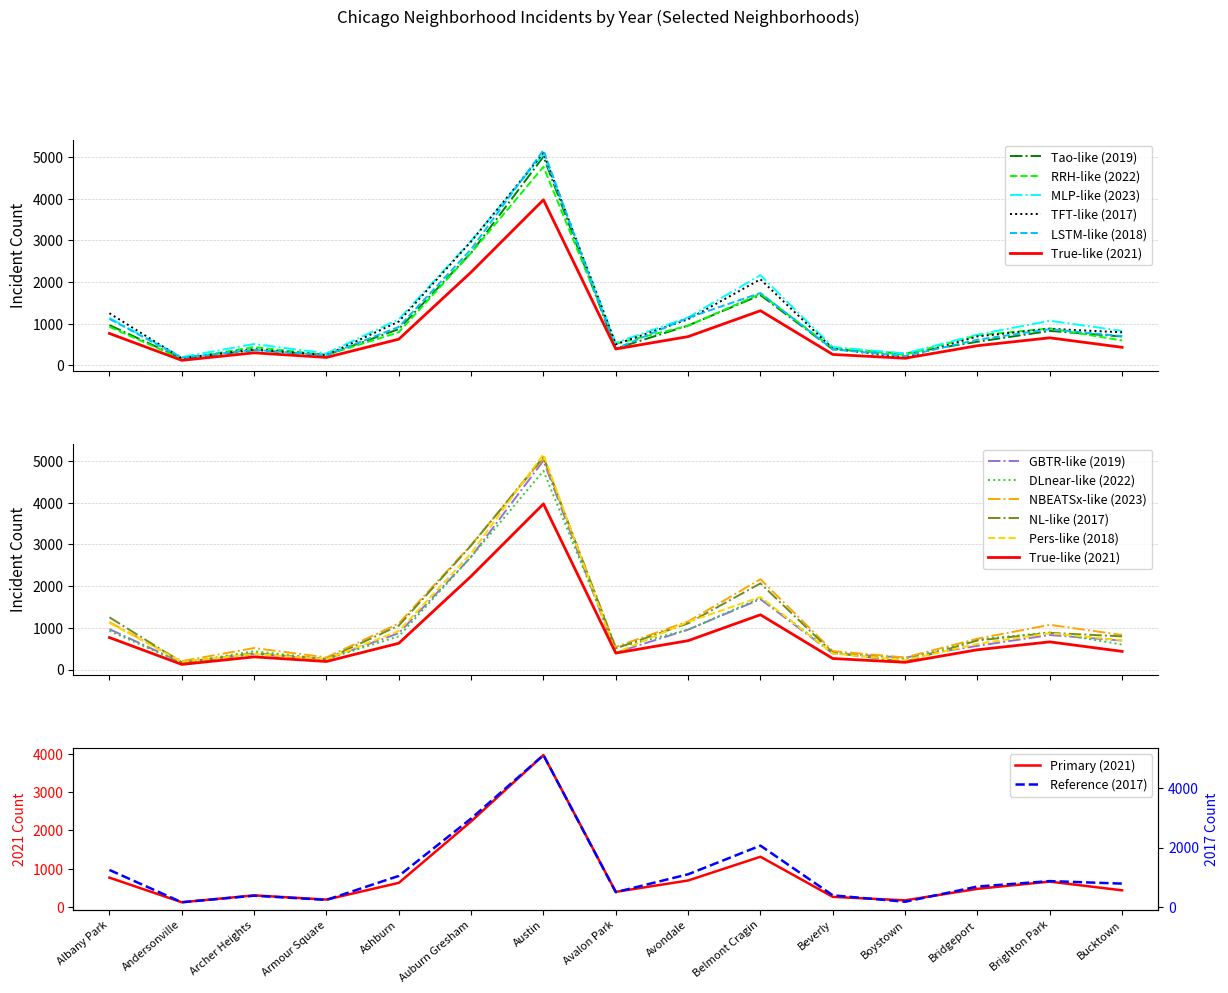

The value of 2017 at Albany Park is 1252. True or false?

True